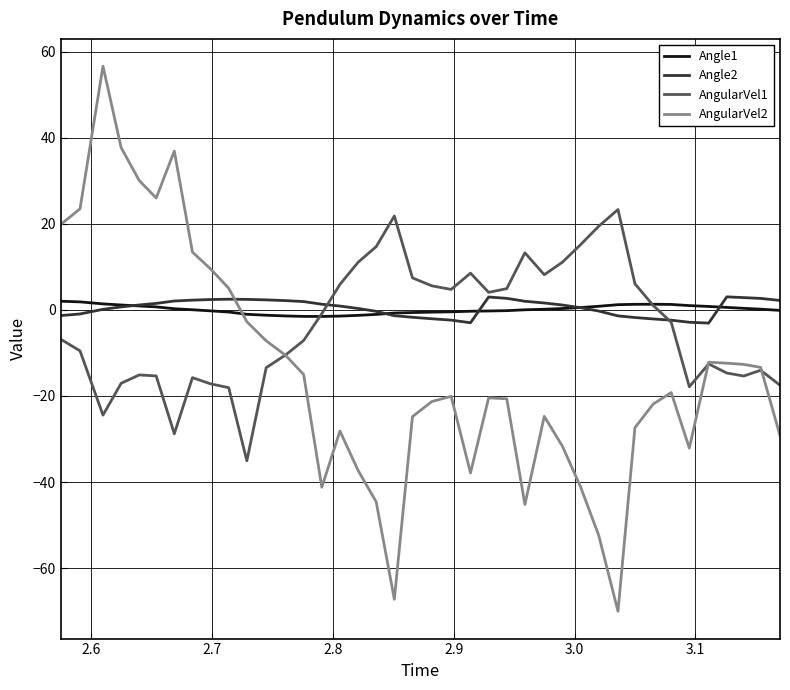

What is the greatest value displayed?

56.6